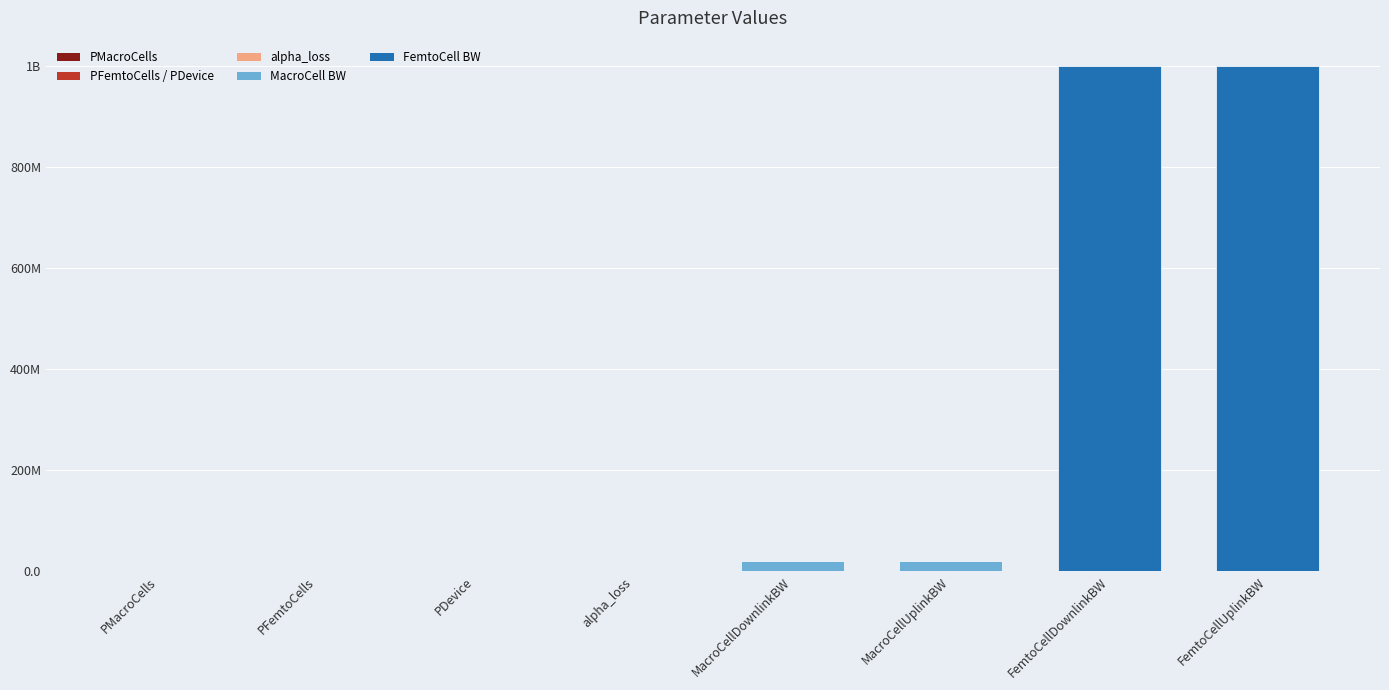

Reading left to right, transcribe all the data shown in this chart.

PMacroCells=40.0	PFemtoCells=0.1	PDevice=0.1	alpha_loss=4.0	MacroCellDownlinkBW=20000000.0	MacroCellUplinkBW=20000000.0	FemtoCellDownlinkBW=1000000000.0	FemtoCellUplinkBW=1000000000.0